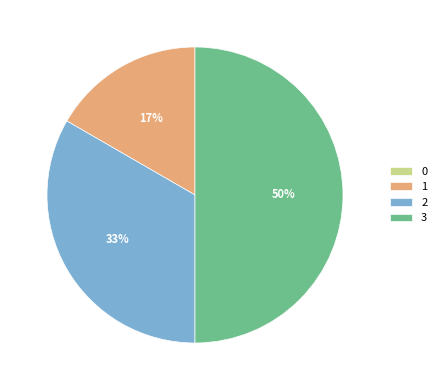

Is it true that 1 is 24% of the pie?

False